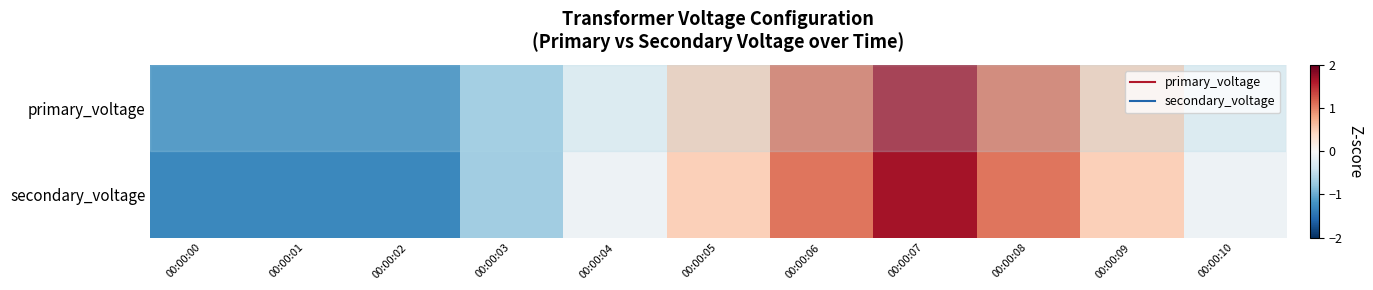

At how many categories does at least one series exceed 0?

5